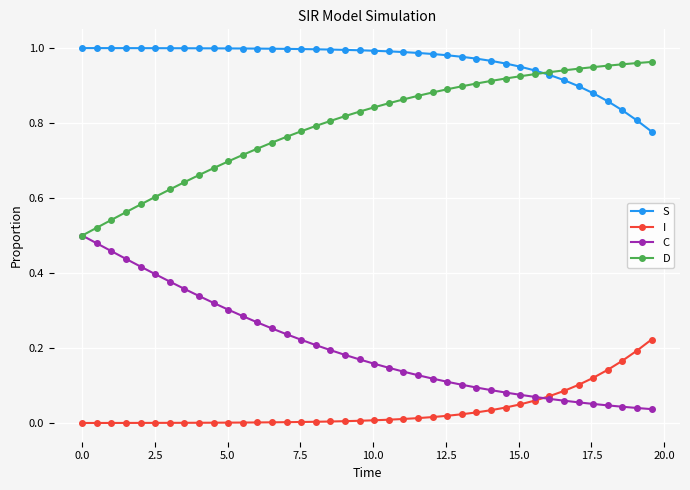

How many series are shown in this chart?

4